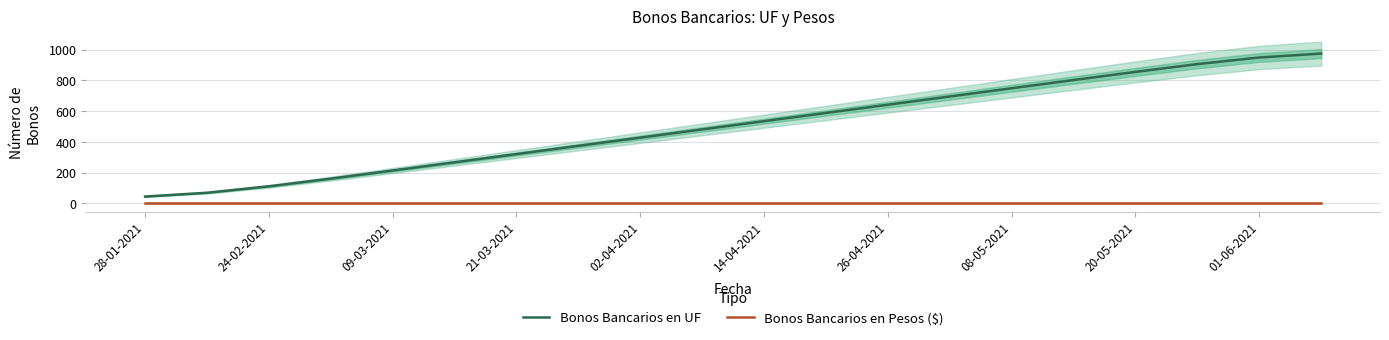

Is it true that Bonos Bancarios en Pesos ($) equals 0.0 at 08-05-2021?

True